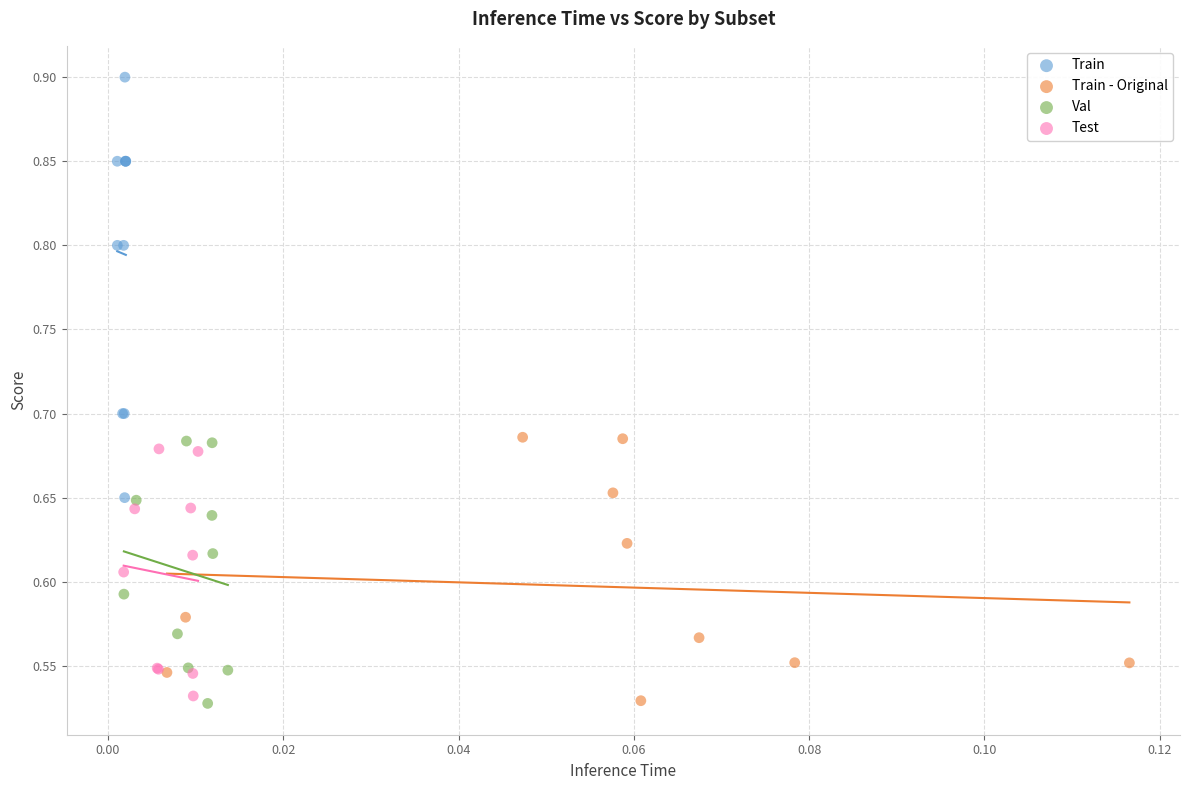

Which series has the largest Y range (max minus min)?

Train